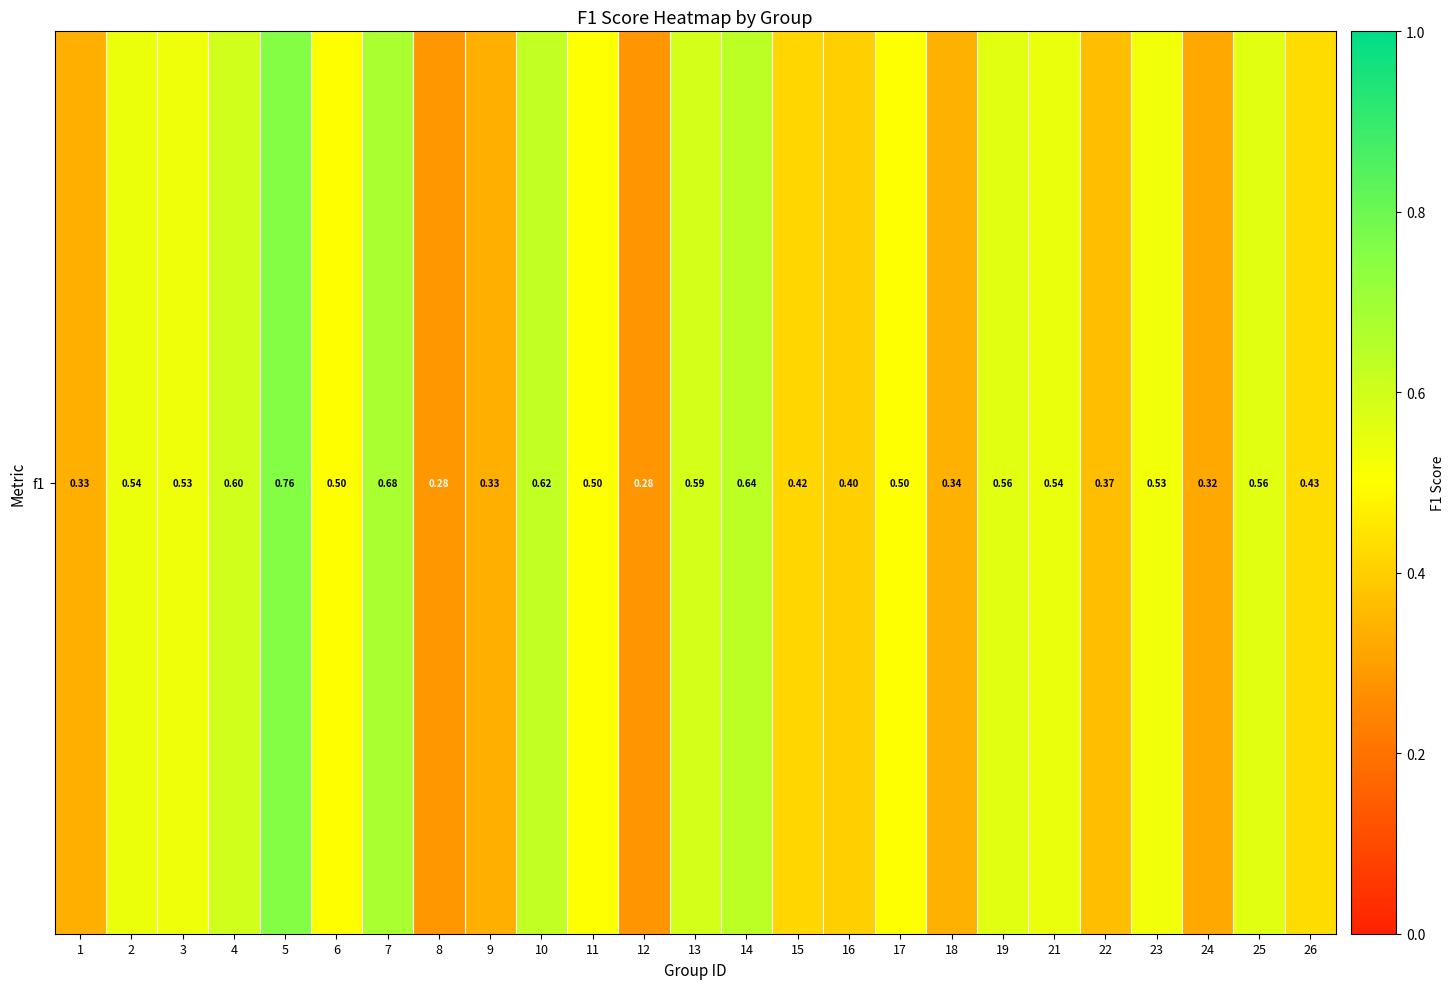

Read the value at 24.

0.3